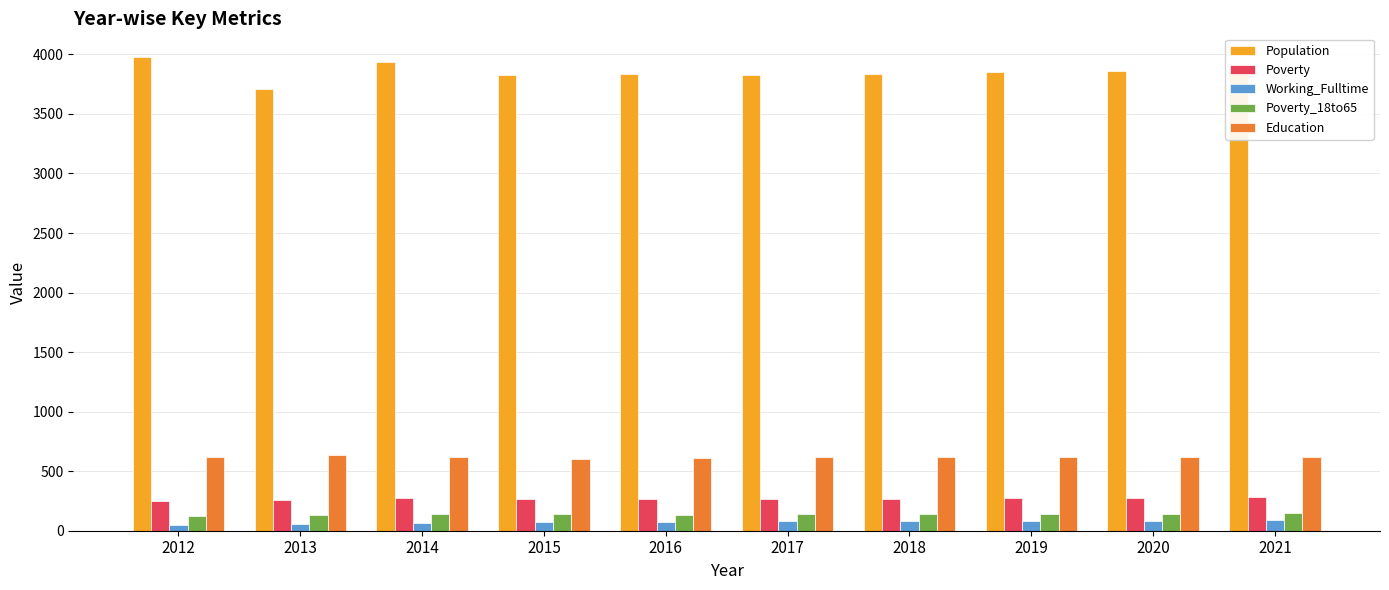

How many bars are there in total?

50